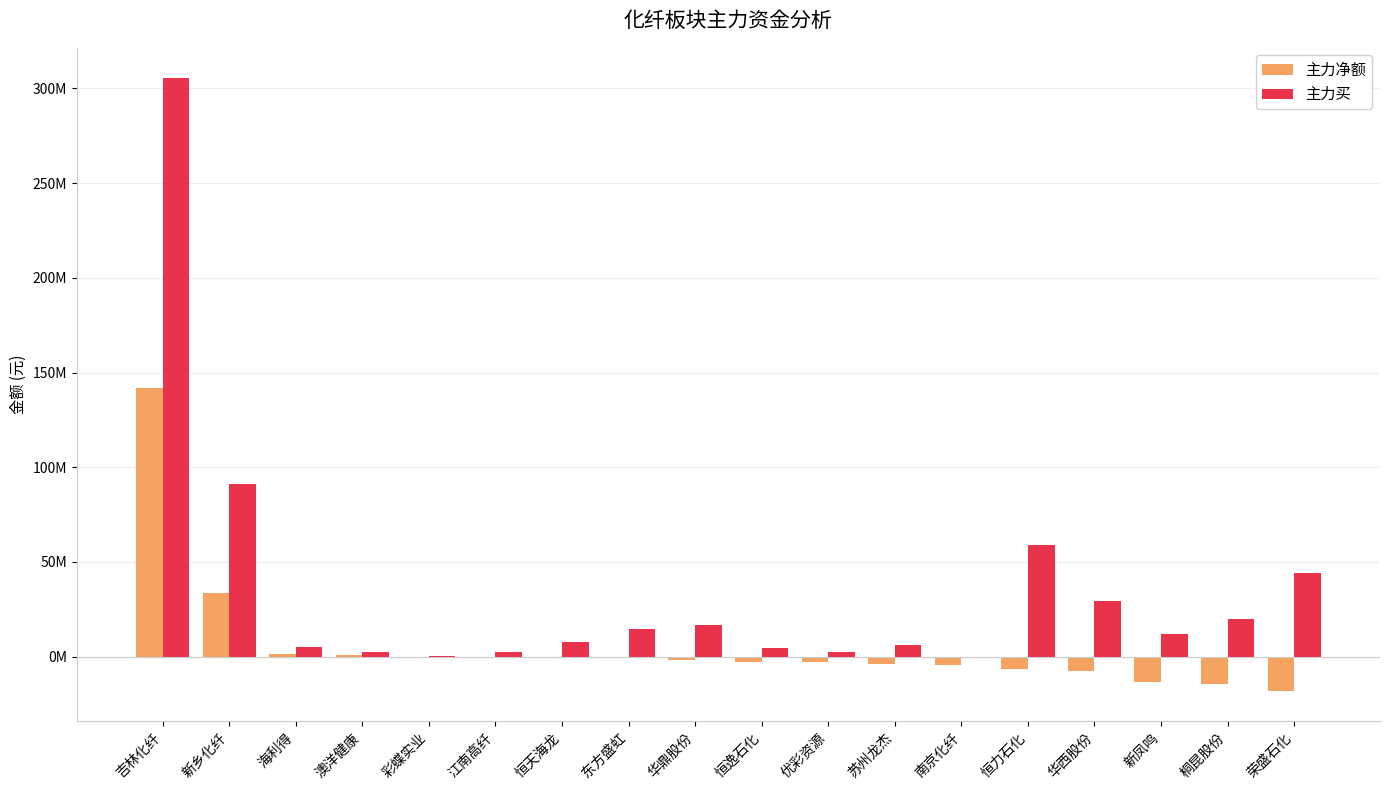

Does the chart contain stacked bars?

No